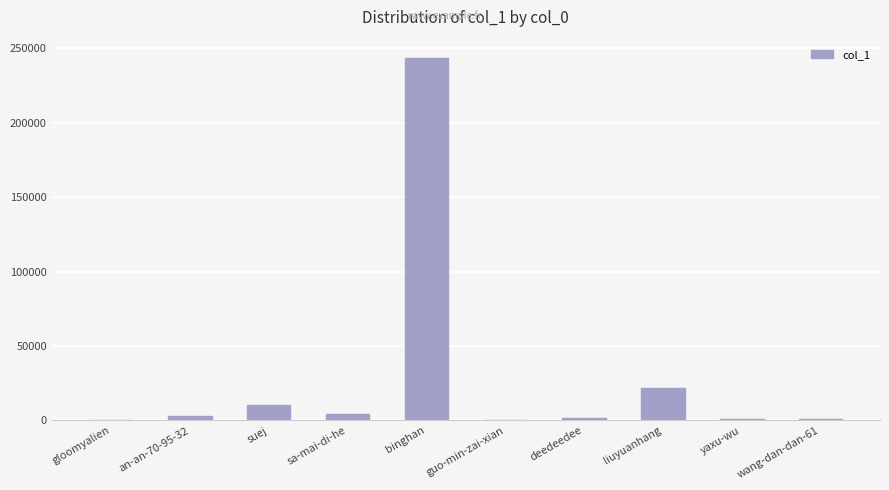

How many distinct data groups are displayed?

1